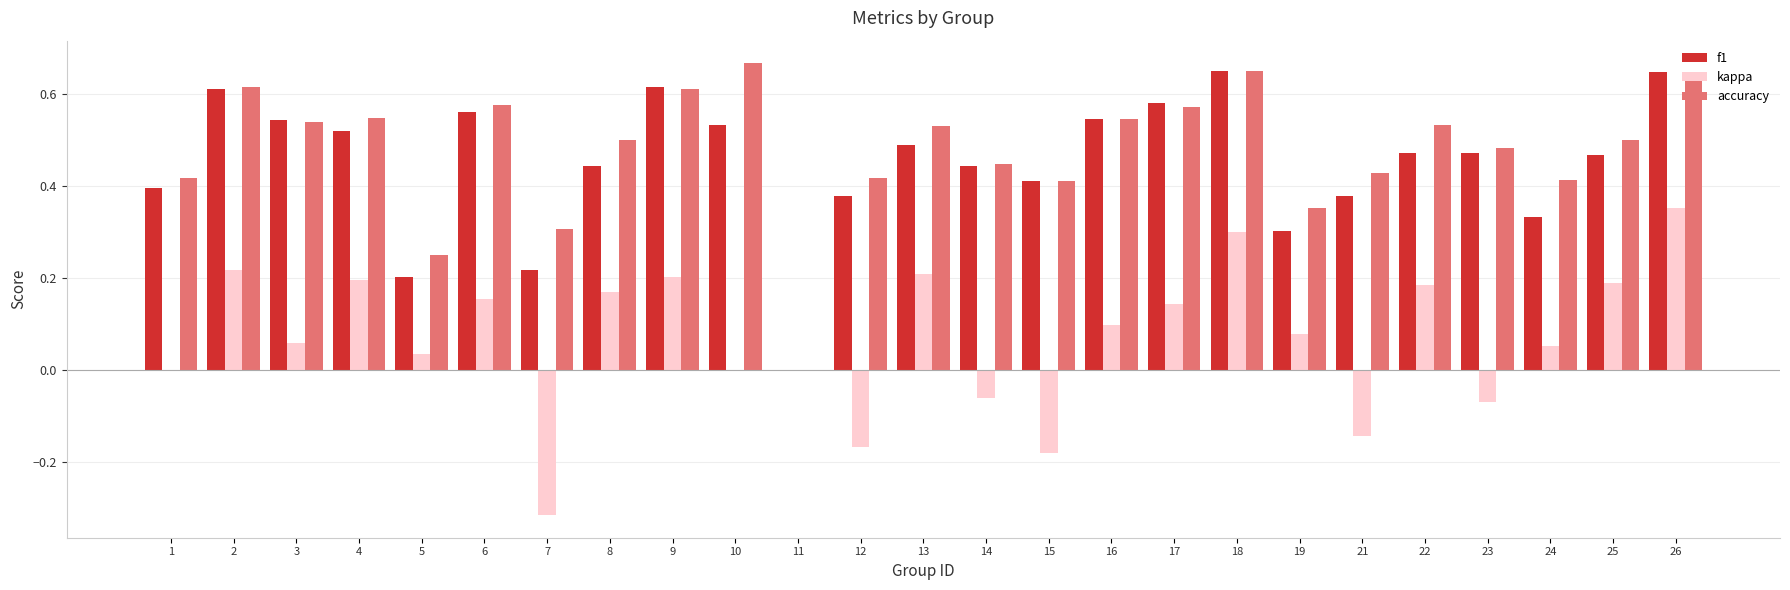

What is the sum of all accuracy values?

12.0